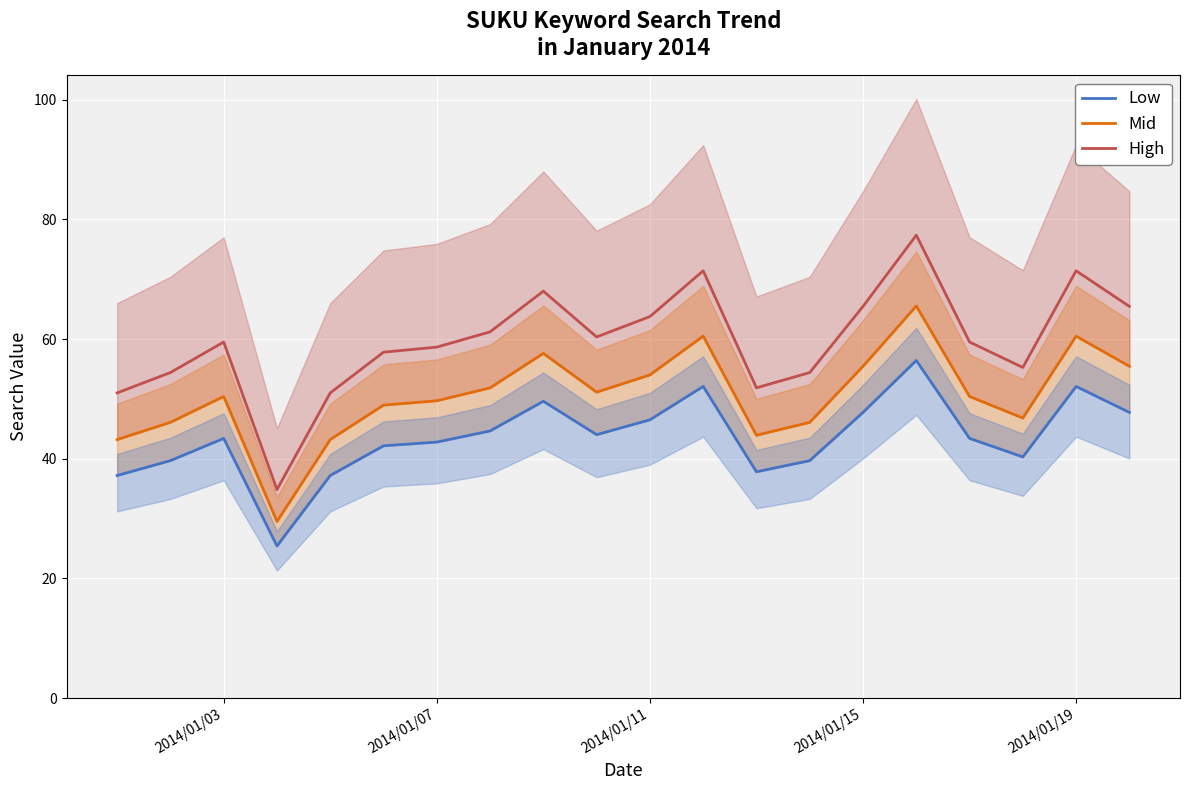

Which series has the largest range (max minus min)?

High